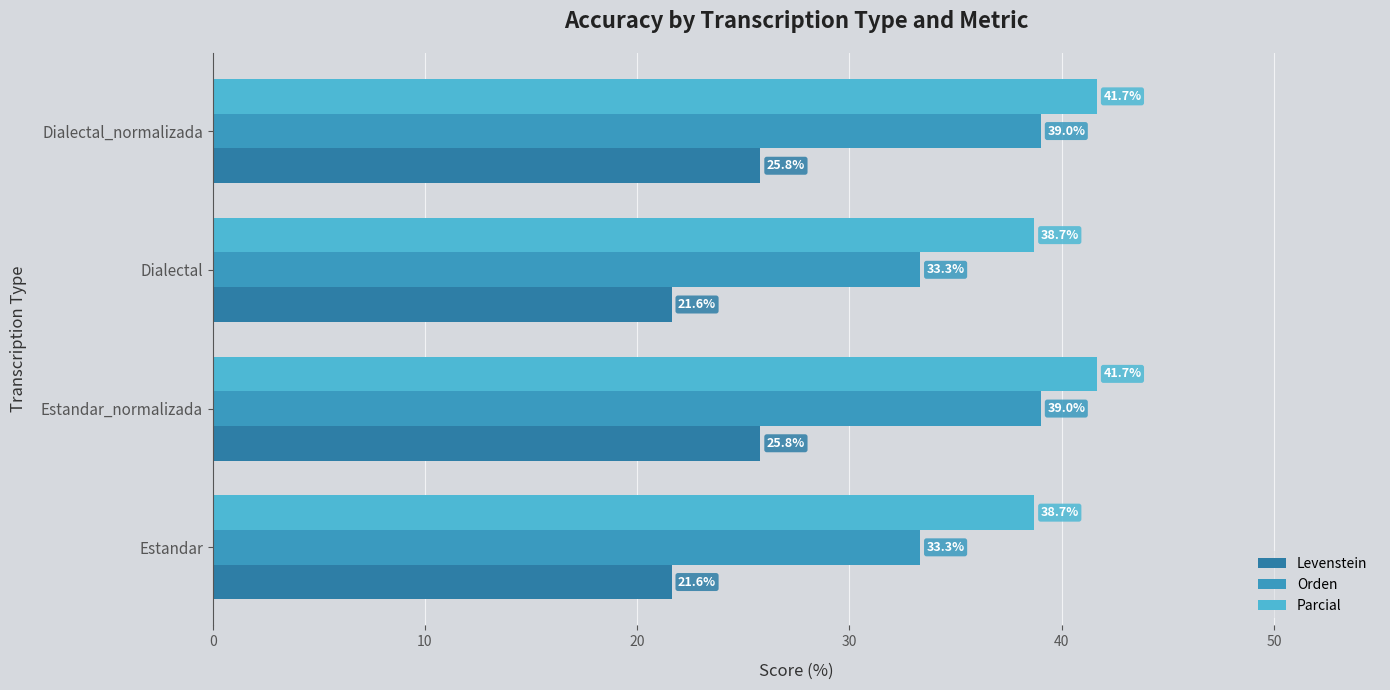

What is the smallest value displayed?

21.6